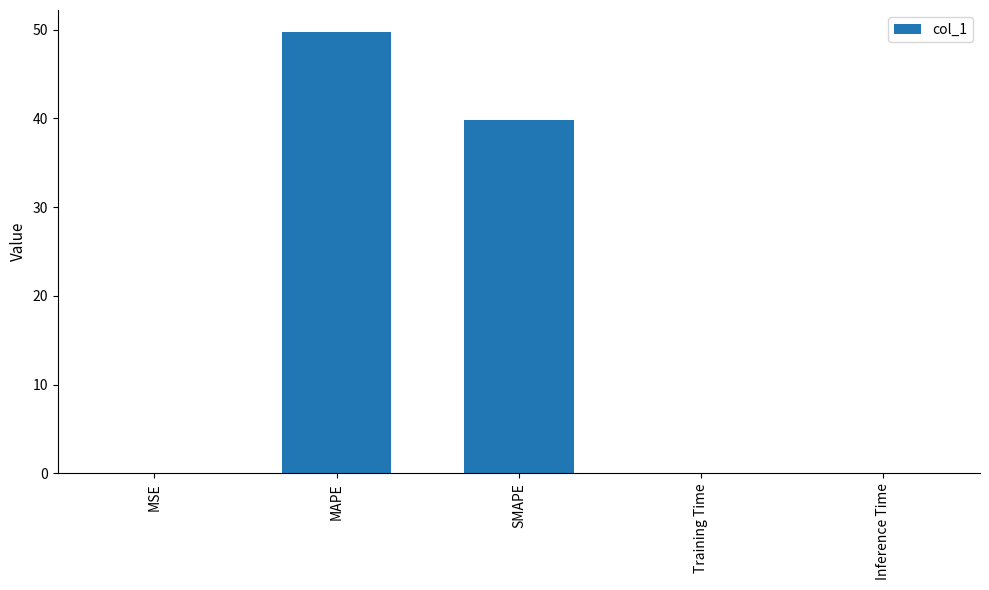

Where is the data nearest to the value 24?

SMAPE